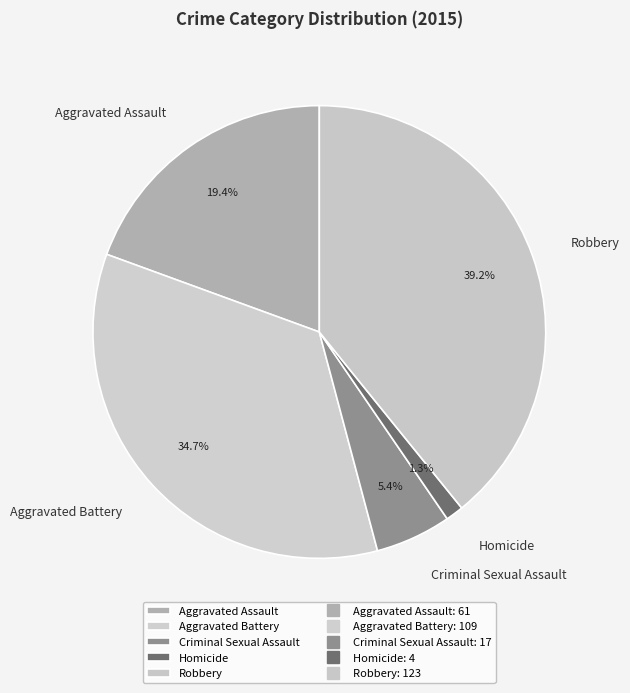

How many segments does this pie chart have?

5